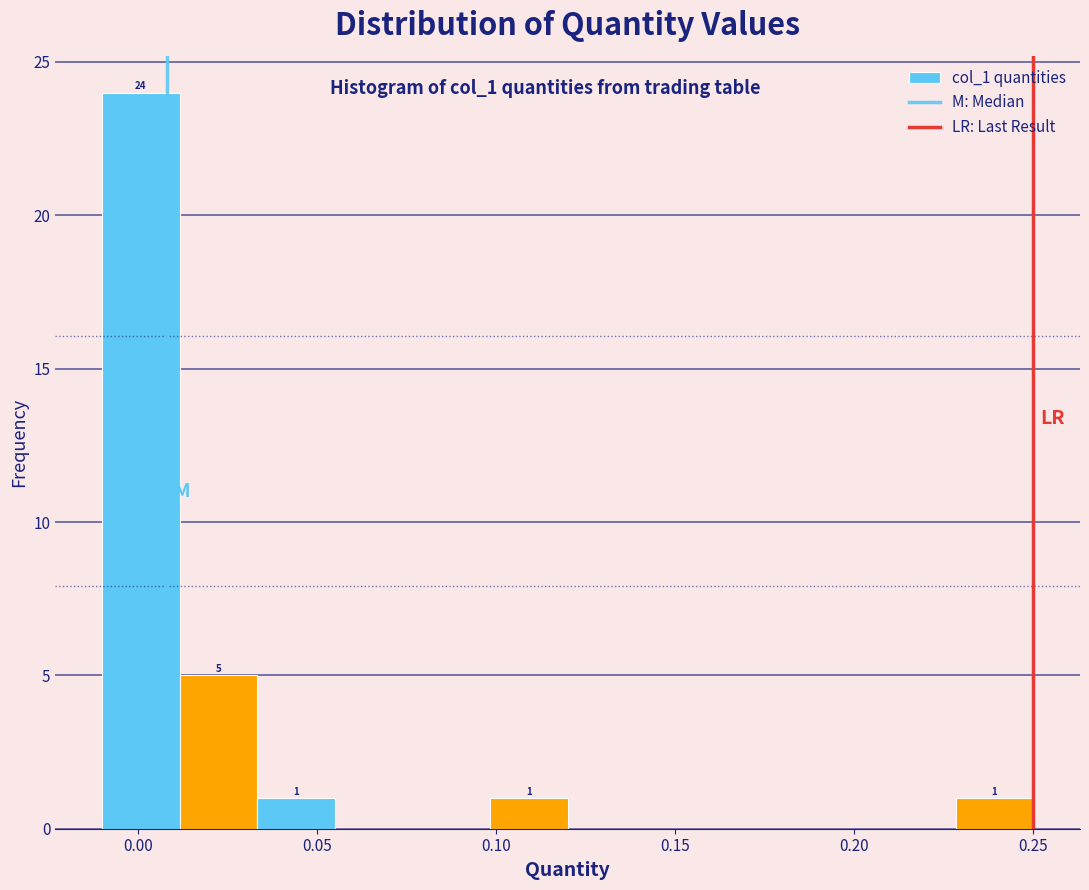

Over which range of the x-axis is the bar tallest?

-0.010 to 0.010